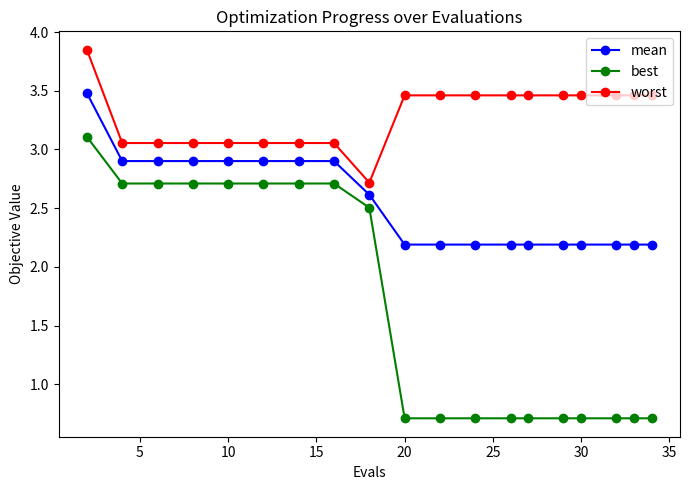

What are all the series names shown in the legend?

mean, best, worst